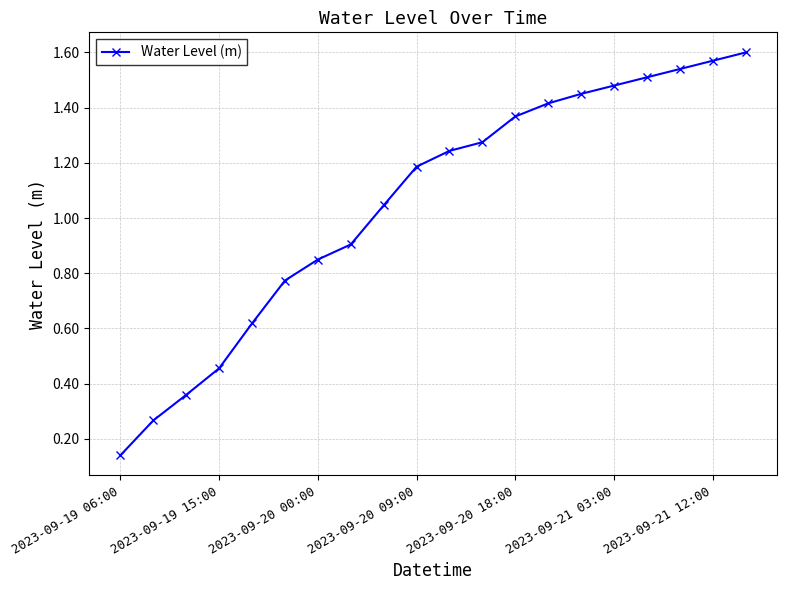

What is the sum of all values?

21.1